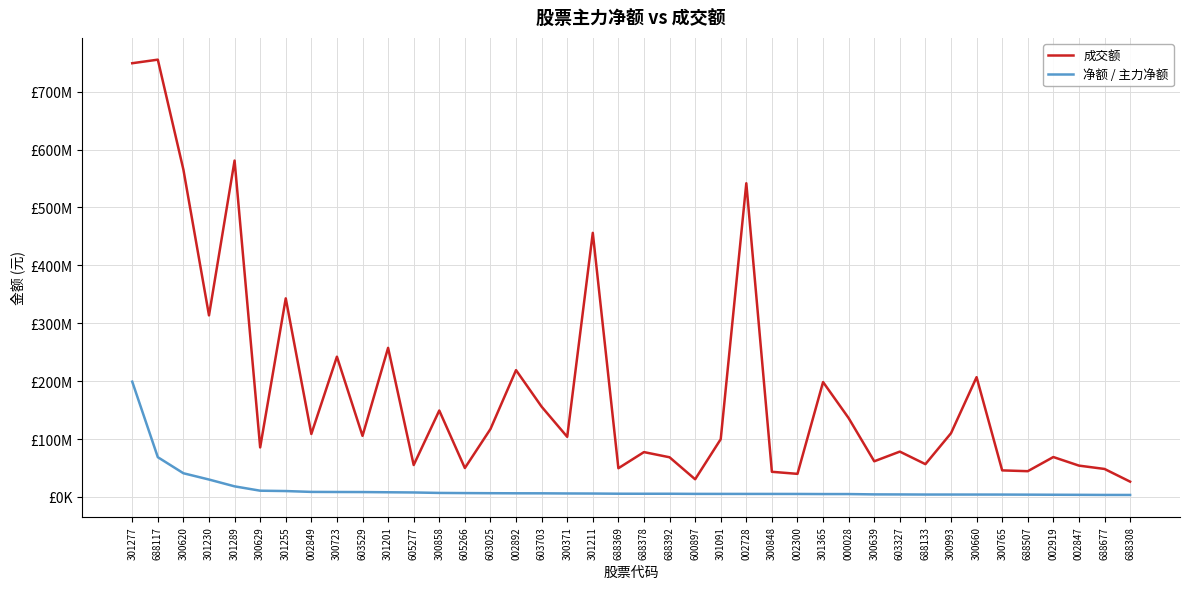

True or false: 净额 / 主力净额 has more than 2 points higher than both neighbors.

False